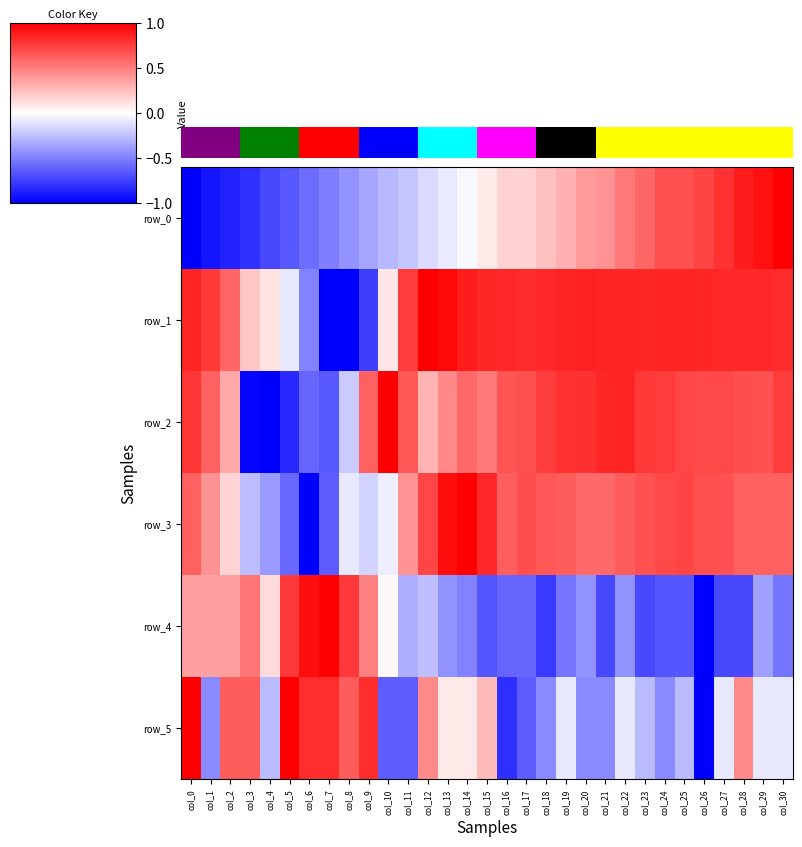

Reading left to right, what are all the values shown in this chart?

row_0: col_0=-1.0	col_1=-0.9	col_2=-0.9	col_3=-0.8	col_4=-0.7	col_5=-0.7	col_6=-0.6	col_7=-0.5	col_8=-0.4	col_9=-0.3	col_10=-0.3	col_11=-0.2	col_12=-0.1	col_13=-0.1	col_14=-0.0	col_15=0.1	col_16=0.2	col_17=0.2	col_18=0.2	col_19=0.3	col_20=0.4	col_21=0.4	col_22=0.5	col_23=0.6	col_24=0.7	col_25=0.7	col_26=0.7	col_27=0.8	col_28=0.9	col_29=0.9	col_30=1.0
row_1: col_0=0.9	col_1=0.8	col_2=0.6	col_3=0.2	col_4=0.1	col_5=-0.1	col_6=-0.5	col_7=-1.0	col_8=-1.0	col_9=-0.8	col_10=0.1	col_11=0.8	col_12=1.0	col_13=1.0	col_14=0.9	col_15=0.8	col_16=0.8	col_17=0.8	col_18=0.8	col_19=0.9	col_20=0.9	col_21=0.9	col_22=0.9	col_23=0.8	col_24=0.9	col_25=0.9	col_26=0.8	col_27=0.8	col_28=0.8	col_29=0.8	col_30=0.8
row_2: col_0=0.8	col_1=0.6	col_2=0.3	col_3=-1.0	col_4=-1.0	col_5=-0.8	col_6=-0.6	col_7=-0.7	col_8=-0.2	col_9=0.6	col_10=1.0	col_11=0.7	col_12=0.3	col_13=0.5	col_14=0.6	col_15=0.5	col_16=0.7	col_17=0.7	col_18=0.8	col_19=0.8	col_20=0.8	col_21=0.8	col_22=0.9	col_23=0.8	col_24=0.8	col_25=0.7	col_26=0.7	col_27=0.7	col_28=0.7	col_29=0.7	col_30=0.8
row_3: col_0=0.6	col_1=0.4	col_2=0.2	col_3=-0.3	col_4=-0.4	col_5=-0.6	col_6=-1.0	col_7=-0.6	col_8=-0.1	col_9=-0.2	col_10=-0.1	col_11=0.4	col_12=0.7	col_13=0.9	col_14=1.0	col_15=0.8	col_16=0.6	col_17=0.7	col_18=0.7	col_19=0.6	col_20=0.6	col_21=0.6	col_22=0.6	col_23=0.7	col_24=0.7	col_25=0.7	col_26=0.7	col_27=0.7	col_28=0.6	col_29=0.6	col_30=0.6
row_4: col_0=0.4	col_1=0.4	col_2=0.4	col_3=0.5	col_4=0.1	col_5=0.8	col_6=0.9	col_7=1.0	col_8=0.8	col_9=0.5	col_10=0.0	col_11=-0.3	col_12=-0.3	col_13=-0.4	col_14=-0.5	col_15=-0.7	col_16=-0.6	col_17=-0.6	col_18=-0.8	col_19=-0.5	col_20=-0.4	col_21=-0.7	col_22=-0.4	col_23=-0.7	col_24=-0.7	col_25=-0.7	col_26=-1.0	col_27=-0.7	col_28=-0.7	col_29=-0.4	col_30=-0.5
row_5: col_0=1.0	col_1=-0.5	col_2=0.6	col_3=0.6	col_4=-0.3	col_5=1.0	col_6=0.8	col_7=0.8	col_8=0.6	col_9=0.8	col_10=-0.6	col_11=-0.6	col_12=0.5	col_13=0.1	col_14=0.1	col_15=0.3	col_16=-0.8	col_17=-0.6	col_18=-0.5	col_19=-0.1	col_20=-0.5	col_21=-0.5	col_22=-0.1	col_23=-0.3	col_24=-0.5	col_25=-0.3	col_26=-1.0	col_27=-0.1	col_28=0.5	col_29=-0.1	col_30=-0.1